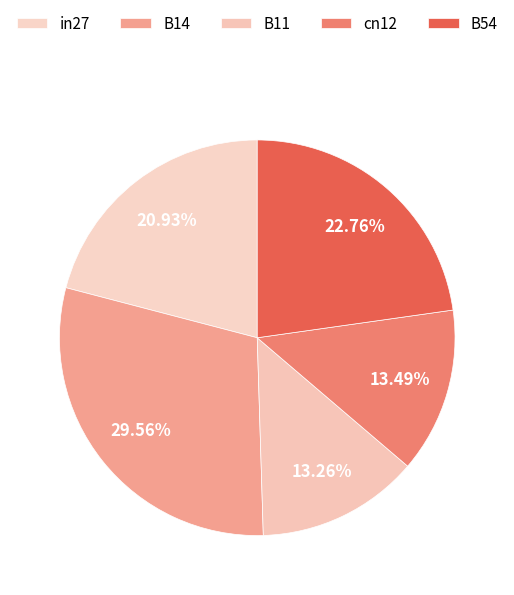

To the nearest percent, what is the difference between the largest and smallest slice percentages?

16%